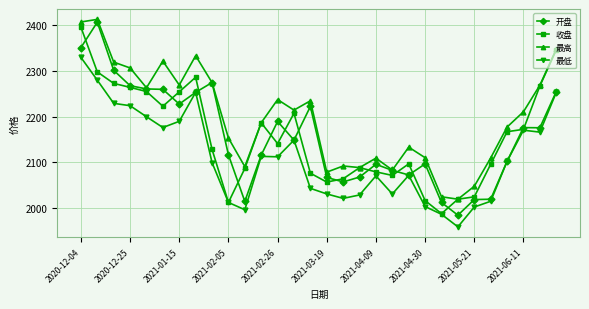

What is the value of the 收盘 point at the 14th from the left?

2207.4